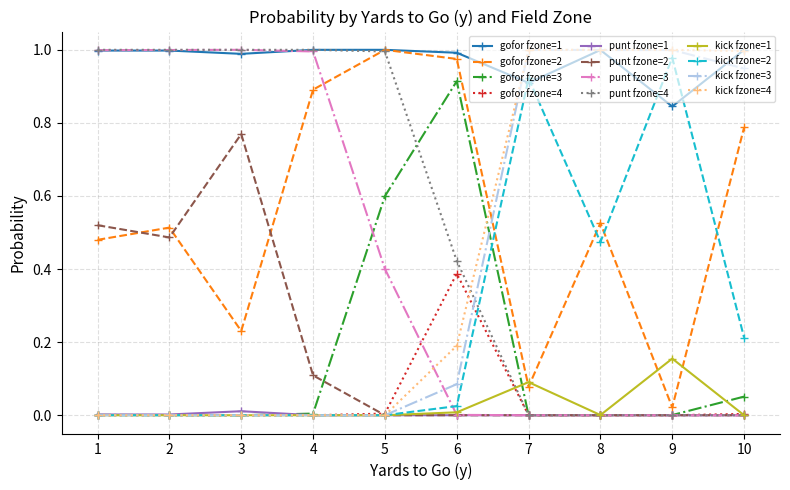

Is the value of kick fzone=2 at 3 greater than the value of punt fzone=3 at 4?

No